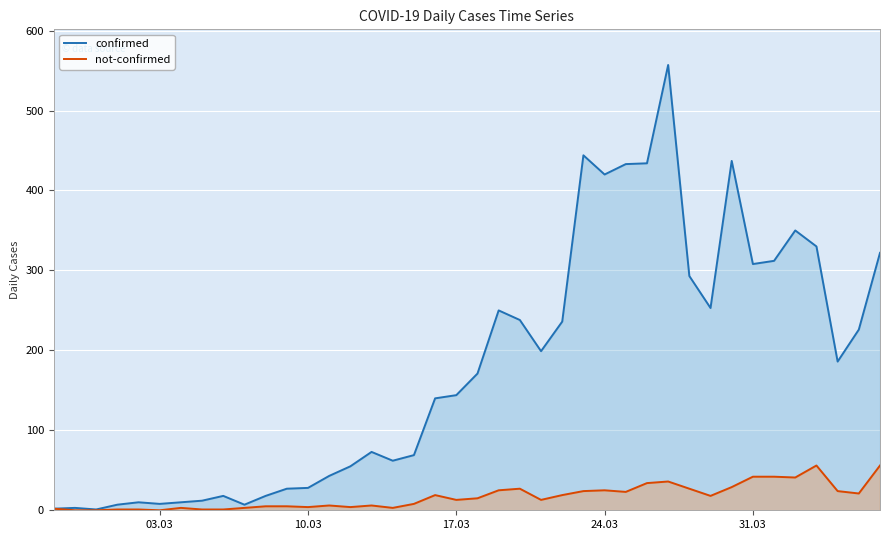

At how many categories does at least one series exceed 29?

27